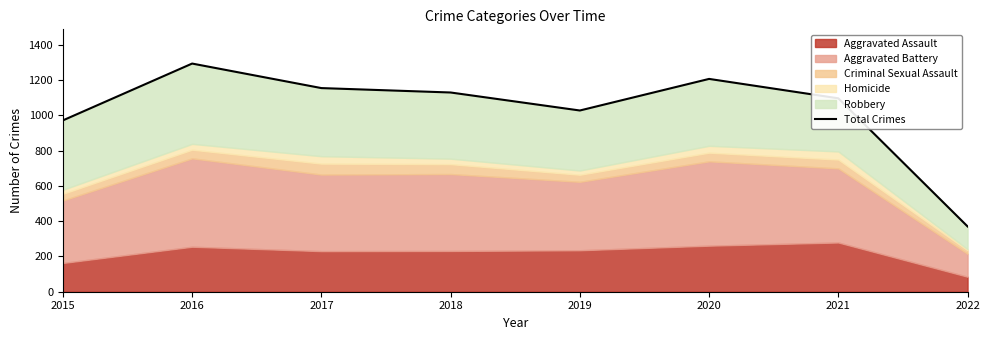

At which category does the data reach its first local peak?

2016